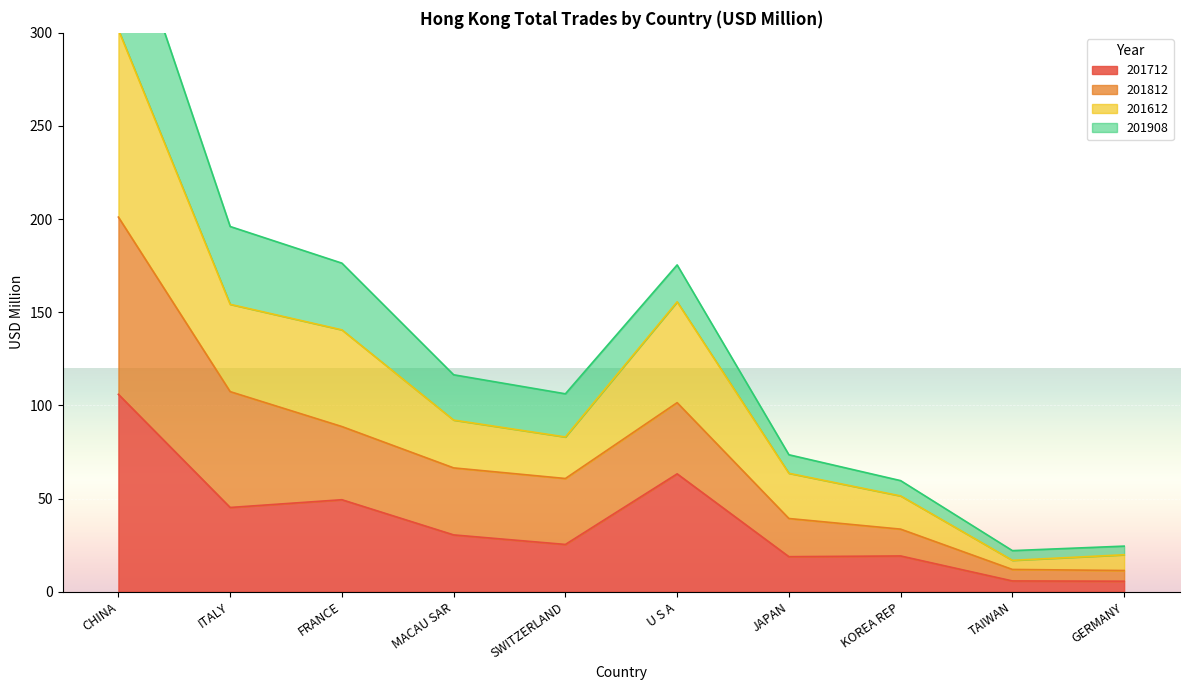

At which label is 201712 closest to 55?

FRANCE